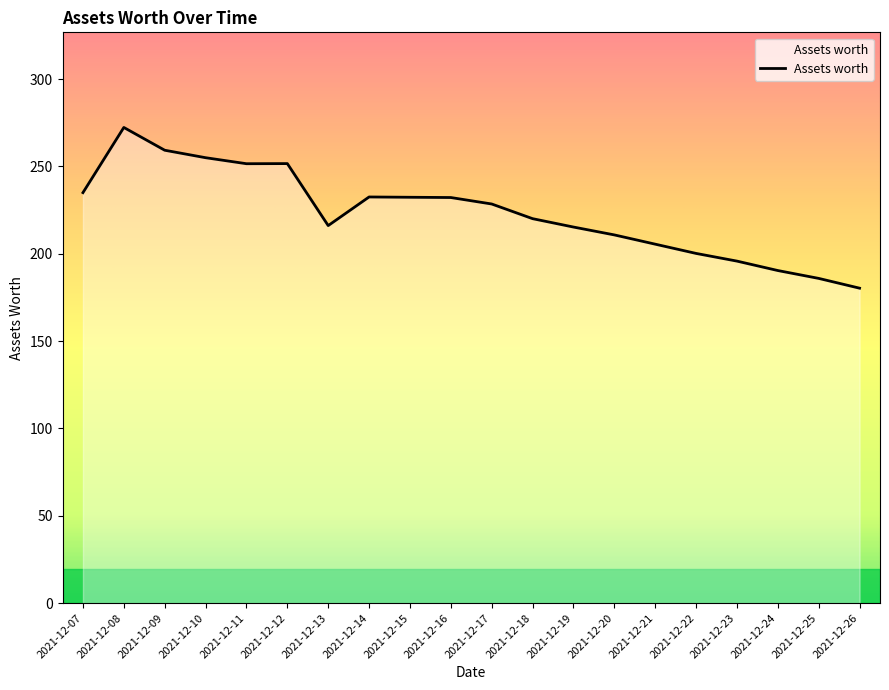

What is the change in value from 2021-12-20 to 2021-12-25?

-24.9